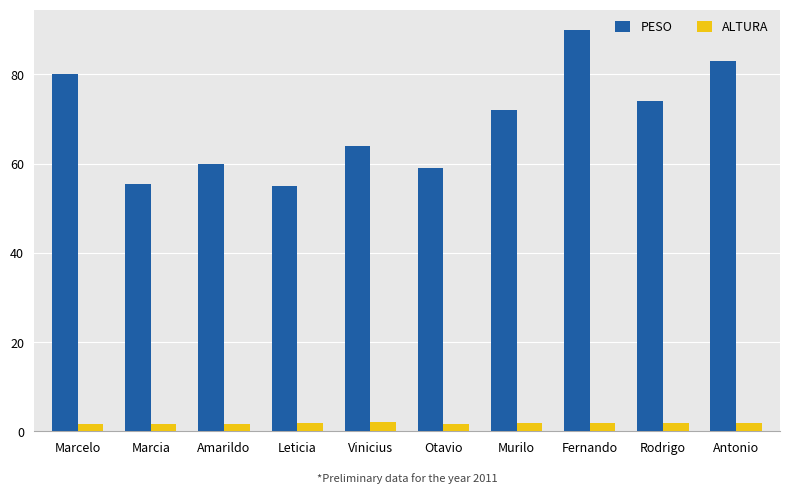

At how many categories does at least one series exceed 46?

10